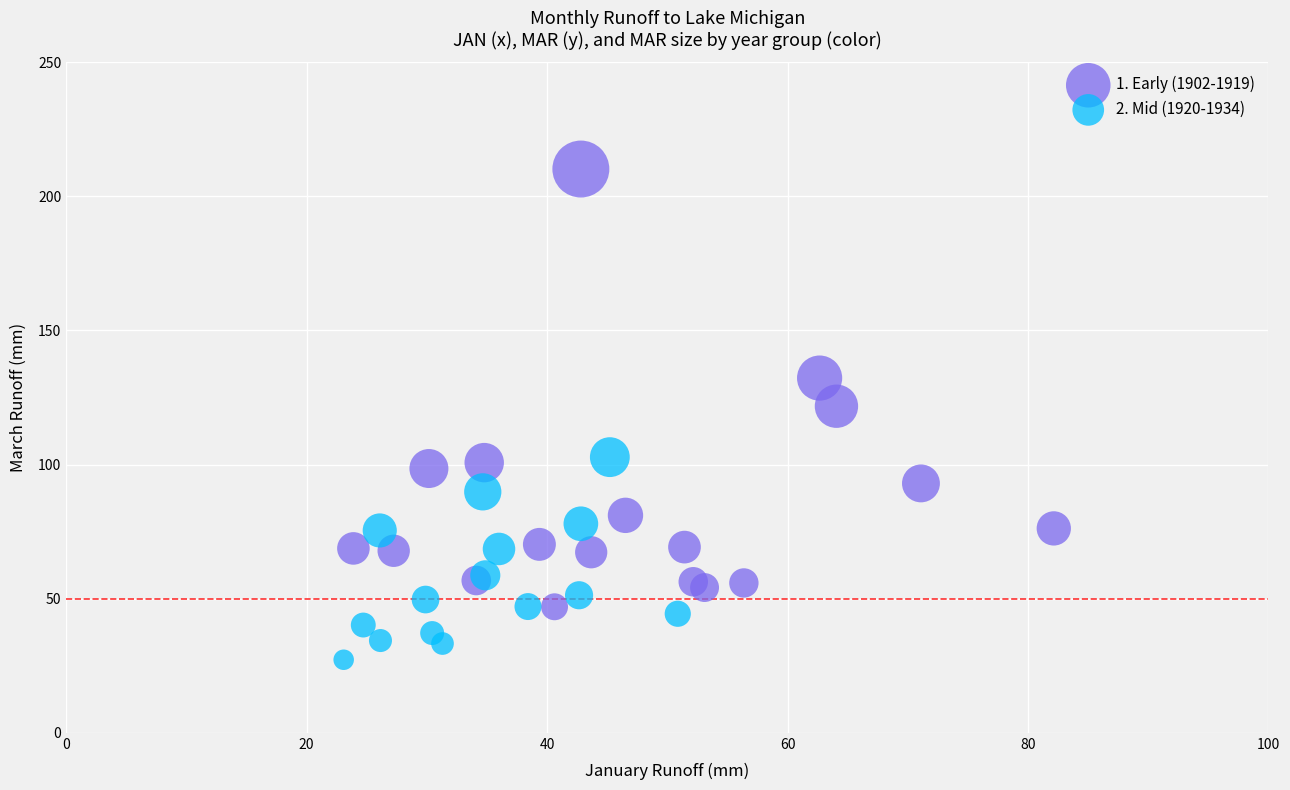

Which series has the largest Y range (max minus min)?

1. Early (1902-1919)